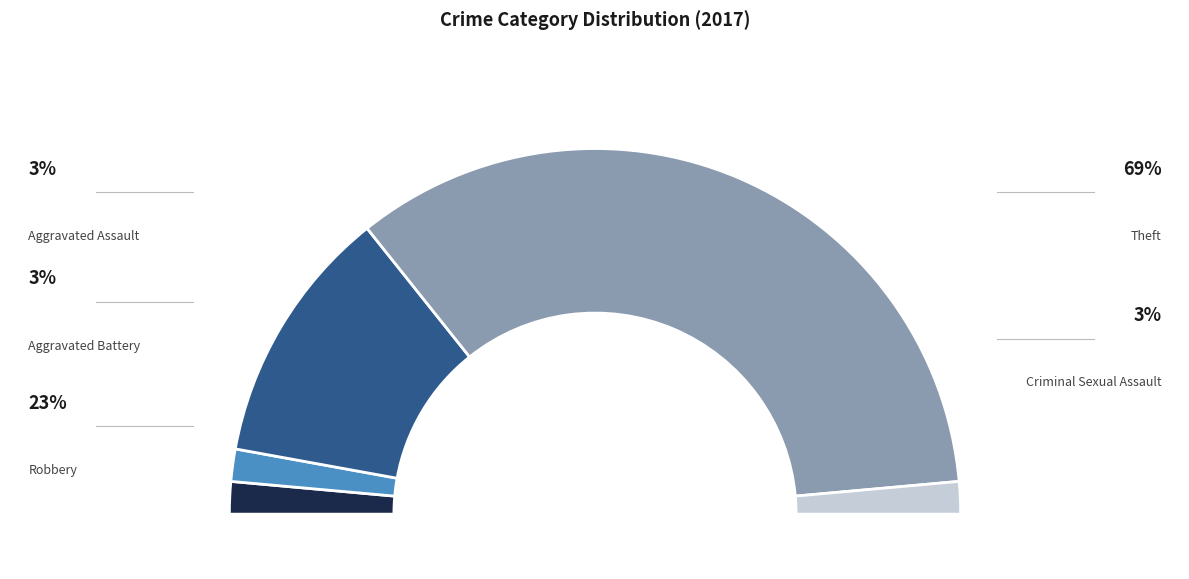

True or false: Aggravated Battery accounts for 3% of the total.

True